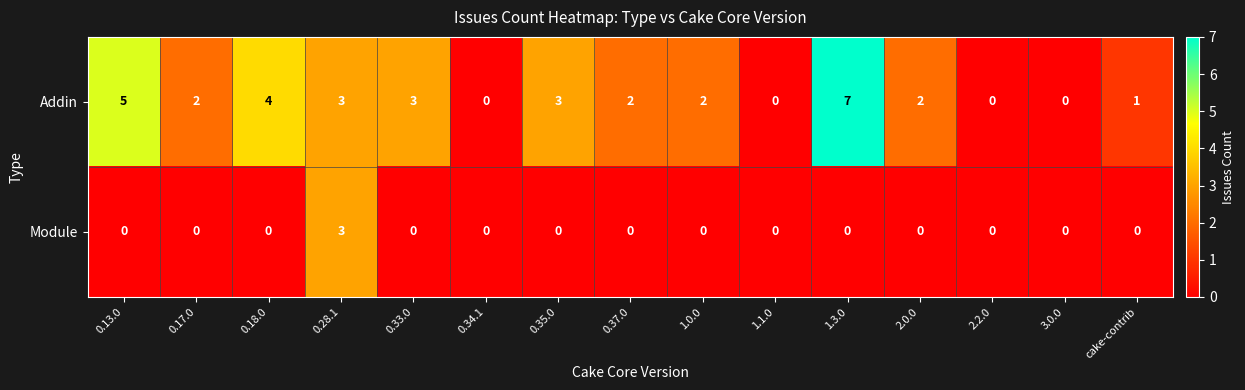

What is the difference between the maximum and minimum values in the Module series?

3